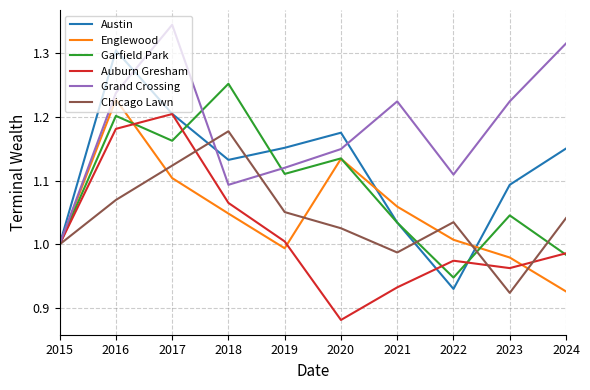

True or false: Chicago Lawn and Garfield Park intersect in this chart.

True